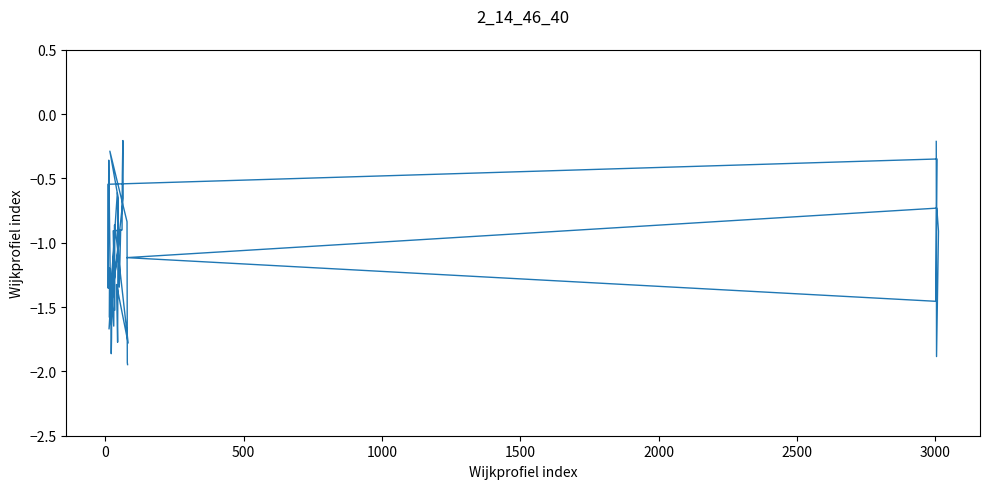

How many interior local peaks (higher than both neighbors) does the data have?

12